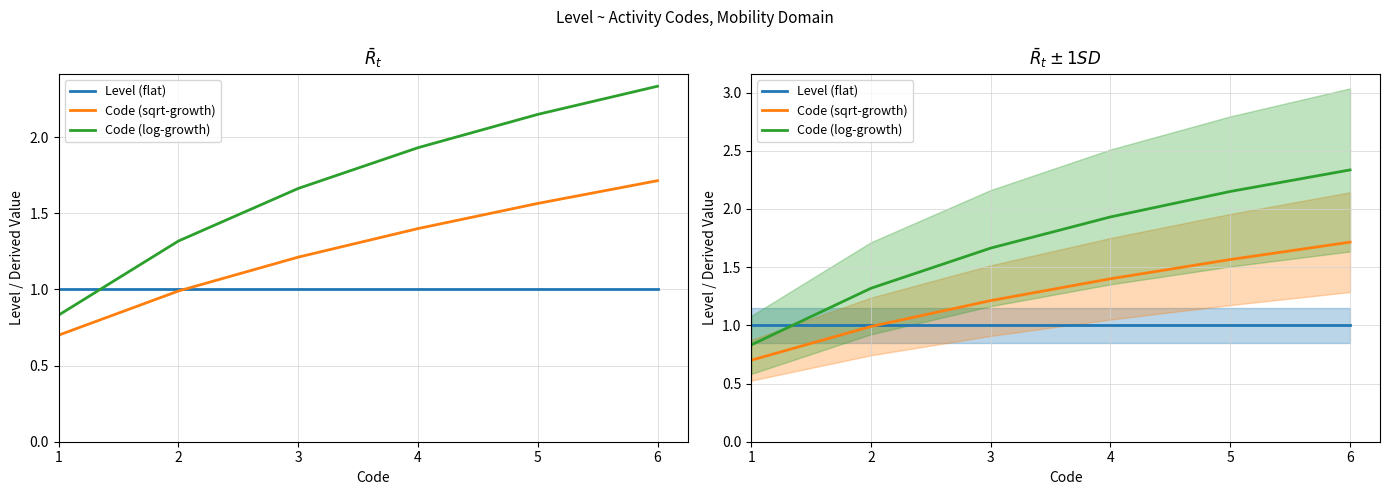

What are all the series names shown in the legend?

Level (flat), Code (sqrt-growth), Code (log-growth)